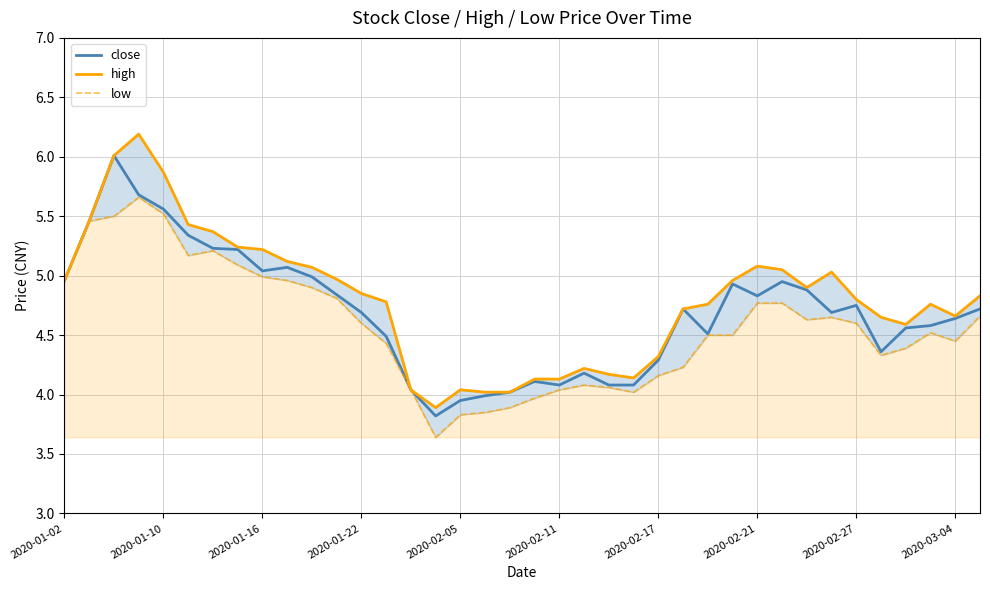

True or false: high and close intersect in this chart.

False